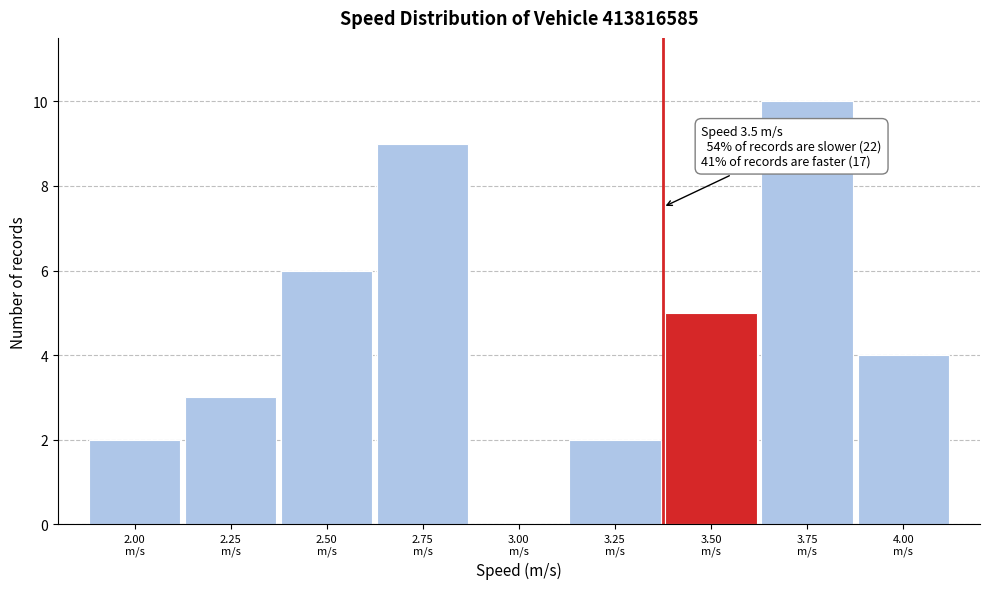

What is the sum of all values?

41